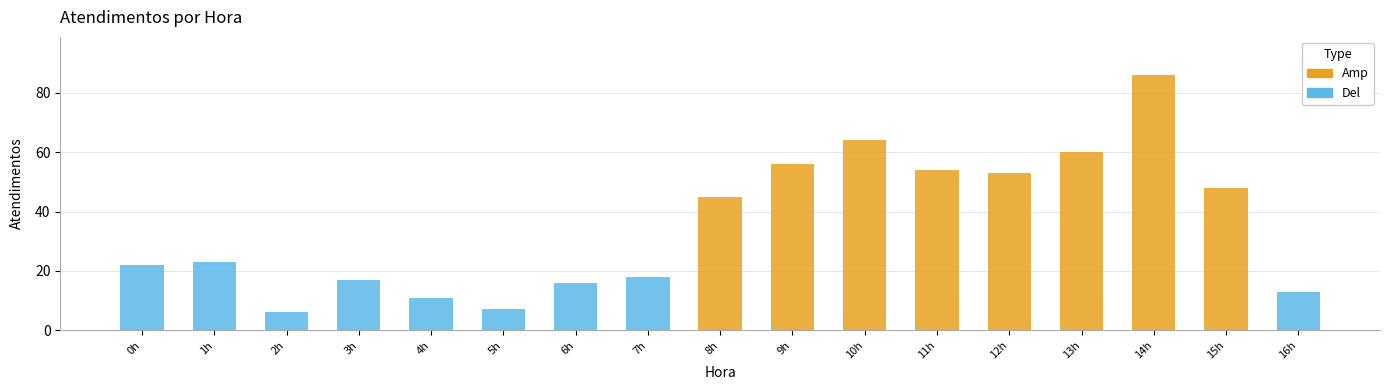

Reading right to left, extract all data points from this chart.

13	48	86	60	53	54	64	56	45	18	16	7	11	17	6	23	22